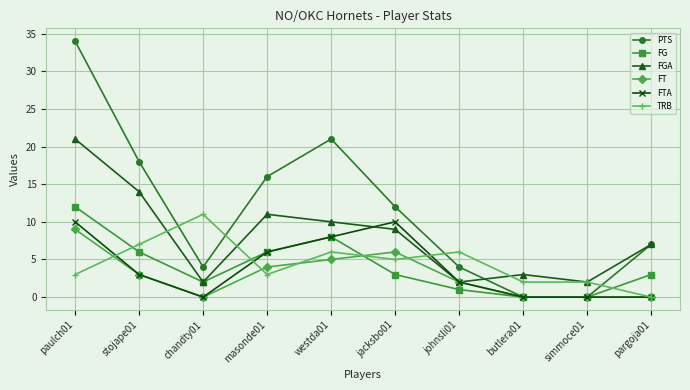

Count the number of categories in the chart.

10